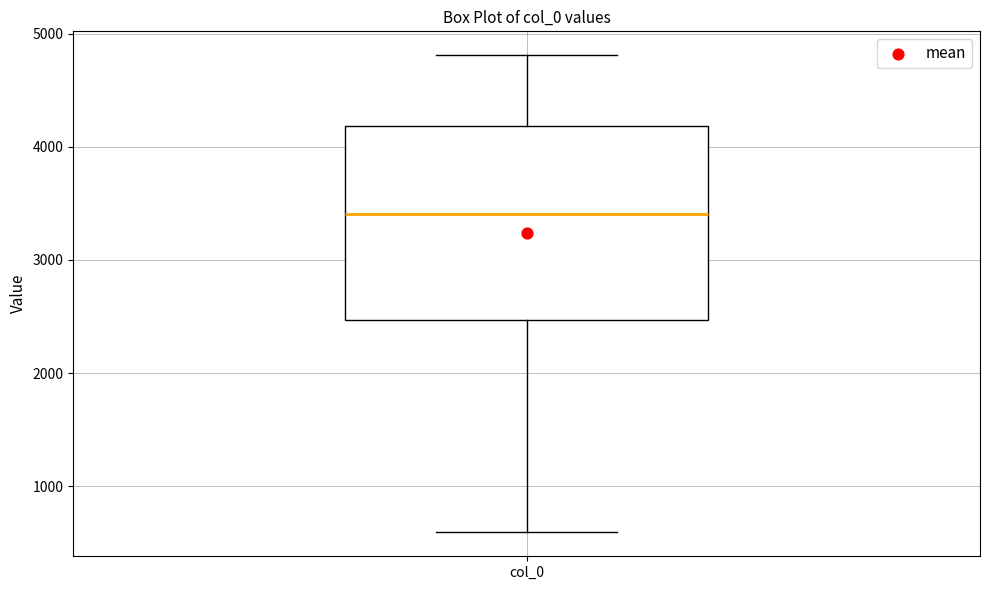

Transcribe this box plot: give where the median line is, the range the box spans, and where the two whiskers end, as read against the y-axis. The values are not printed on the chart, so give them approximately, as read against the axis.

median 3400, box 2500 to 4200, whiskers 600 to 4800